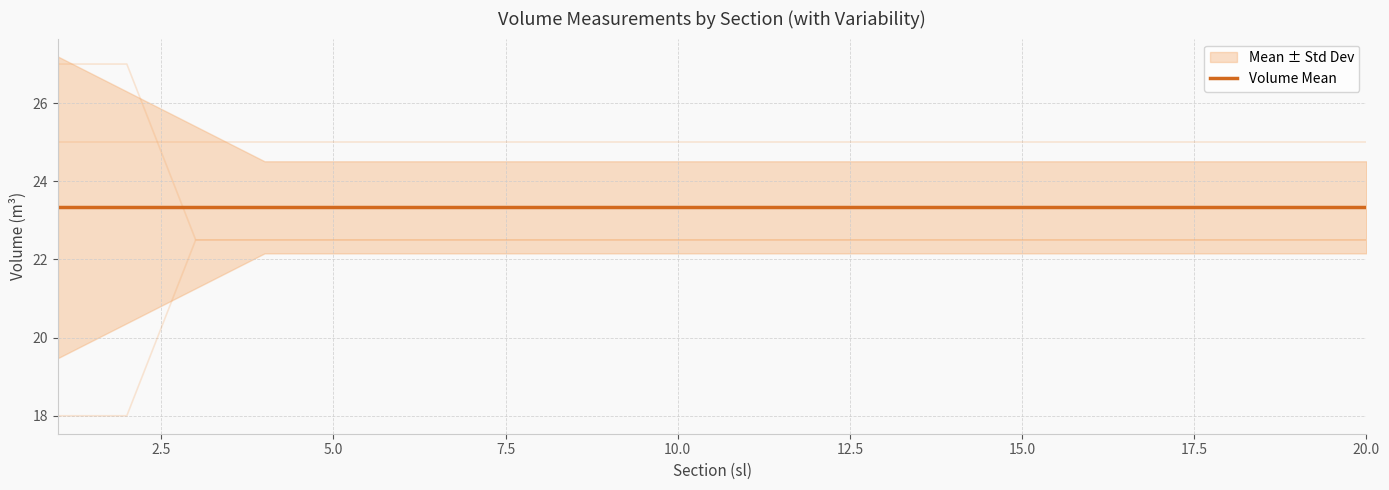

Between 11 and 8, which is larger?

11